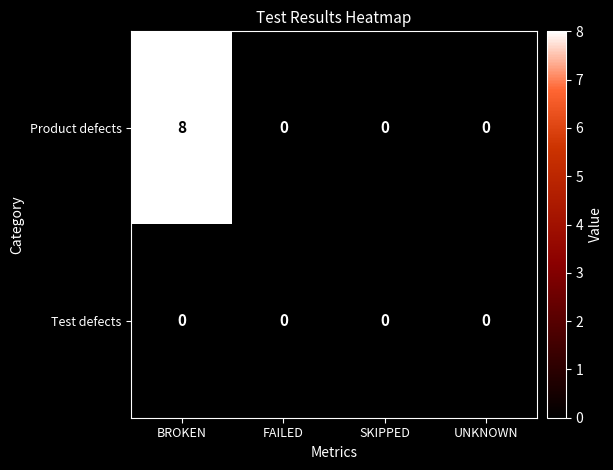

Reading left to right, extract all data points from this chart.

Product defects: 8	0	0	0
Test defects: 0	0	0	0